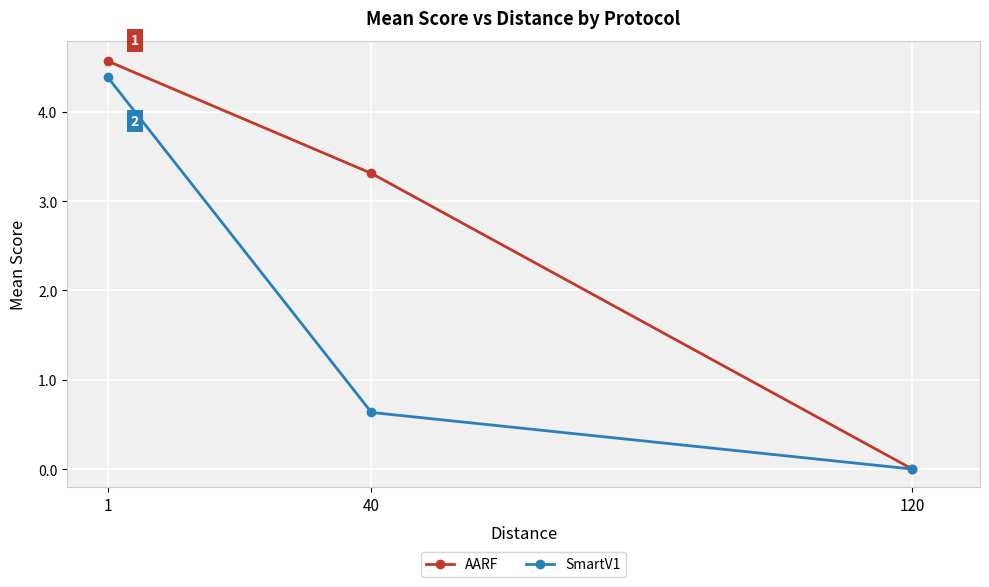

The value of SmartV1 at 1 is 1.2. True or false?

False